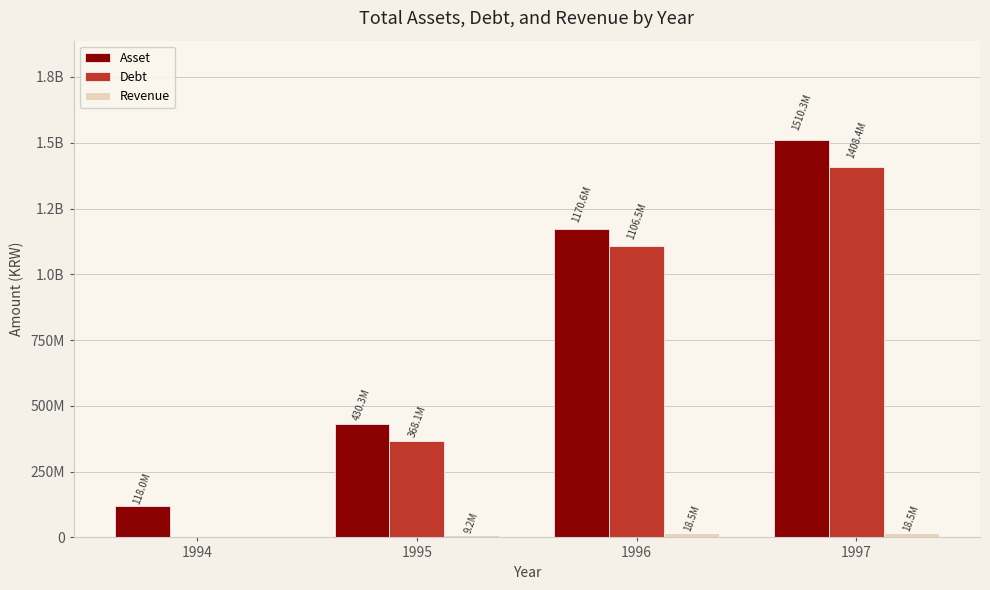

What is the sum of all Debt values?

2882987676